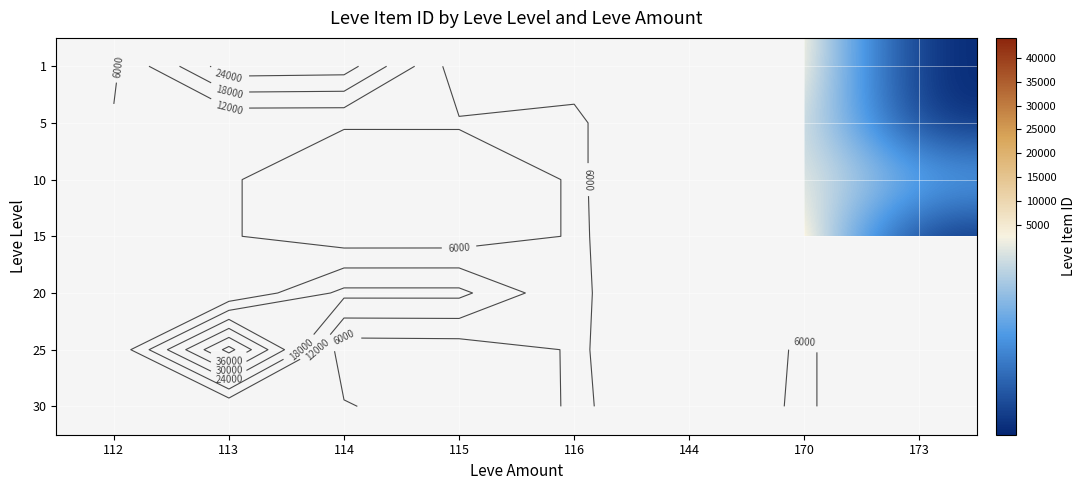

The 1 series shows 27713.0 at 113. True or false?

True